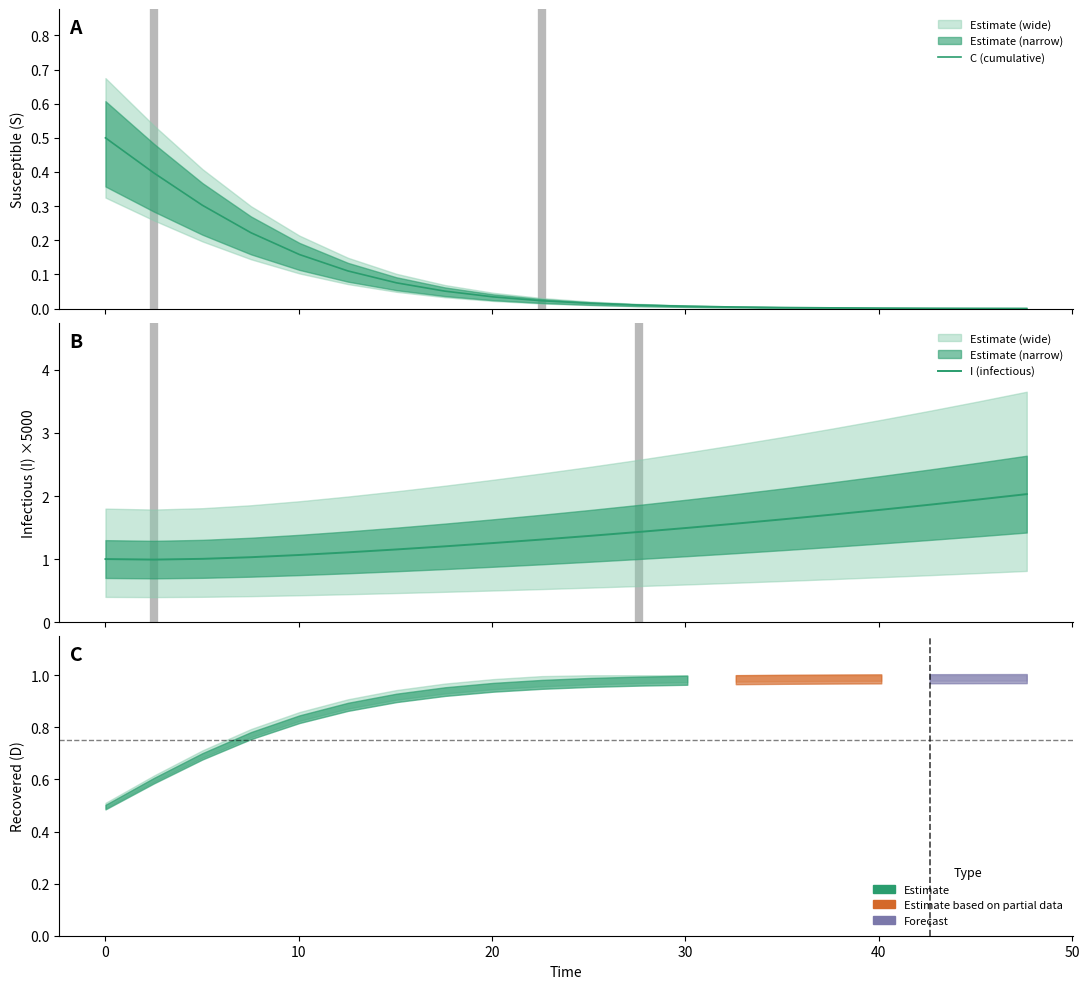

List the series in order of their peak value, lowest first.

C (cumulative), I (infectious)